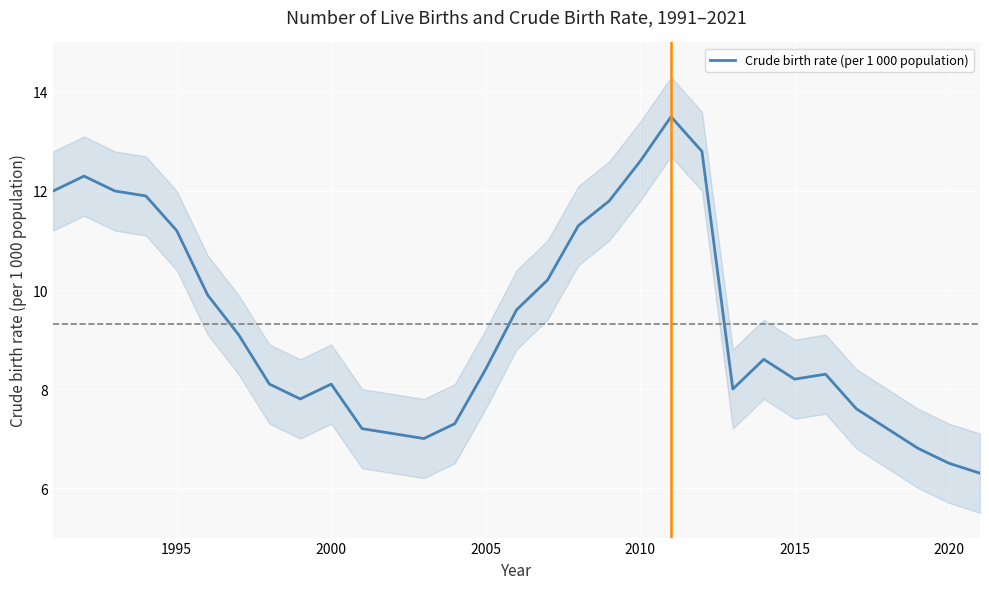

What is the minimum value shown in the chart?

6.3